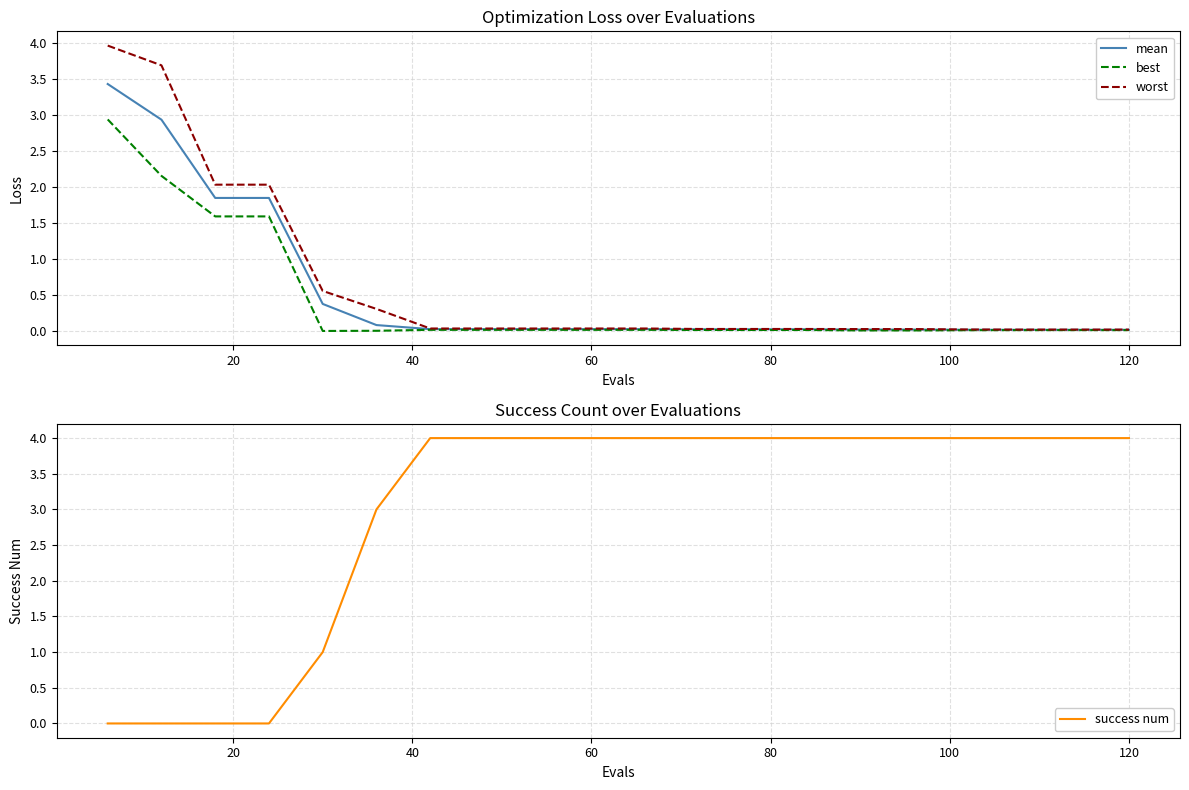

The success num series shows 6.8 at 15. True or false?

False